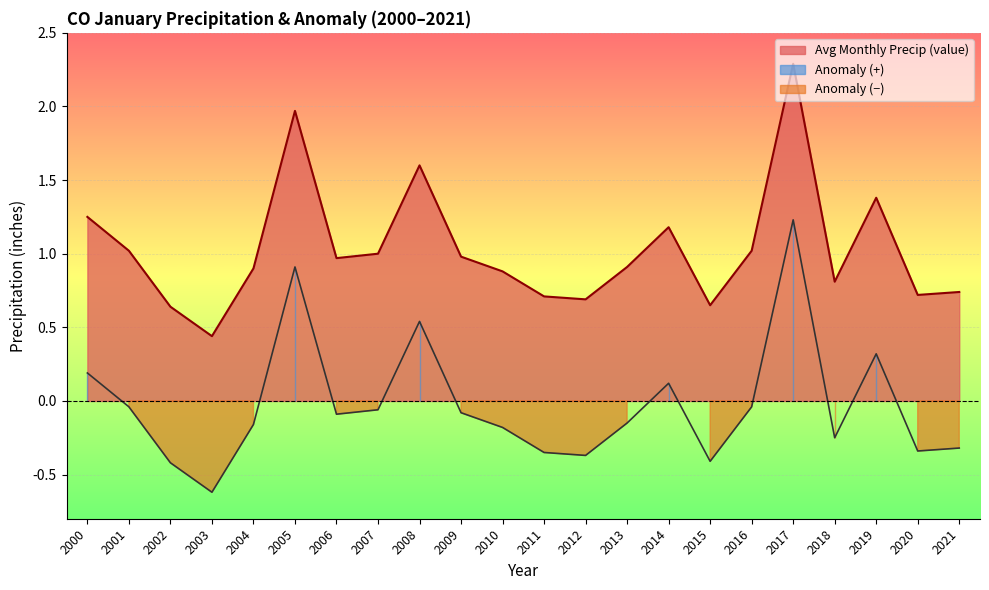

Reading left to right, extract all data points from this chart.

Avg Monthly Precip (value): 2000=1.2	2001=1.0	2002=0.6	2003=0.4	2004=0.9	2005=2.0	2006=1.0	2007=1.0	2008=1.6	2009=1.0	2010=0.9	2011=0.7	2012=0.7	2013=0.9	2014=1.2	2015=0.7	2016=1.0	2017=2.3	2018=0.8	2019=1.4	2020=0.7	2021=0.7
Anomaly: 2000=0.2	2001=-0.0	2002=-0.4	2003=-0.6	2004=-0.2	2005=0.9	2006=-0.1	2007=-0.1	2008=0.5	2009=-0.1	2010=-0.2	2011=-0.3	2012=-0.4	2013=-0.1	2014=0.1	2015=-0.4	2016=-0.0	2017=1.2	2018=-0.2	2019=0.3	2020=-0.3	2021=-0.3